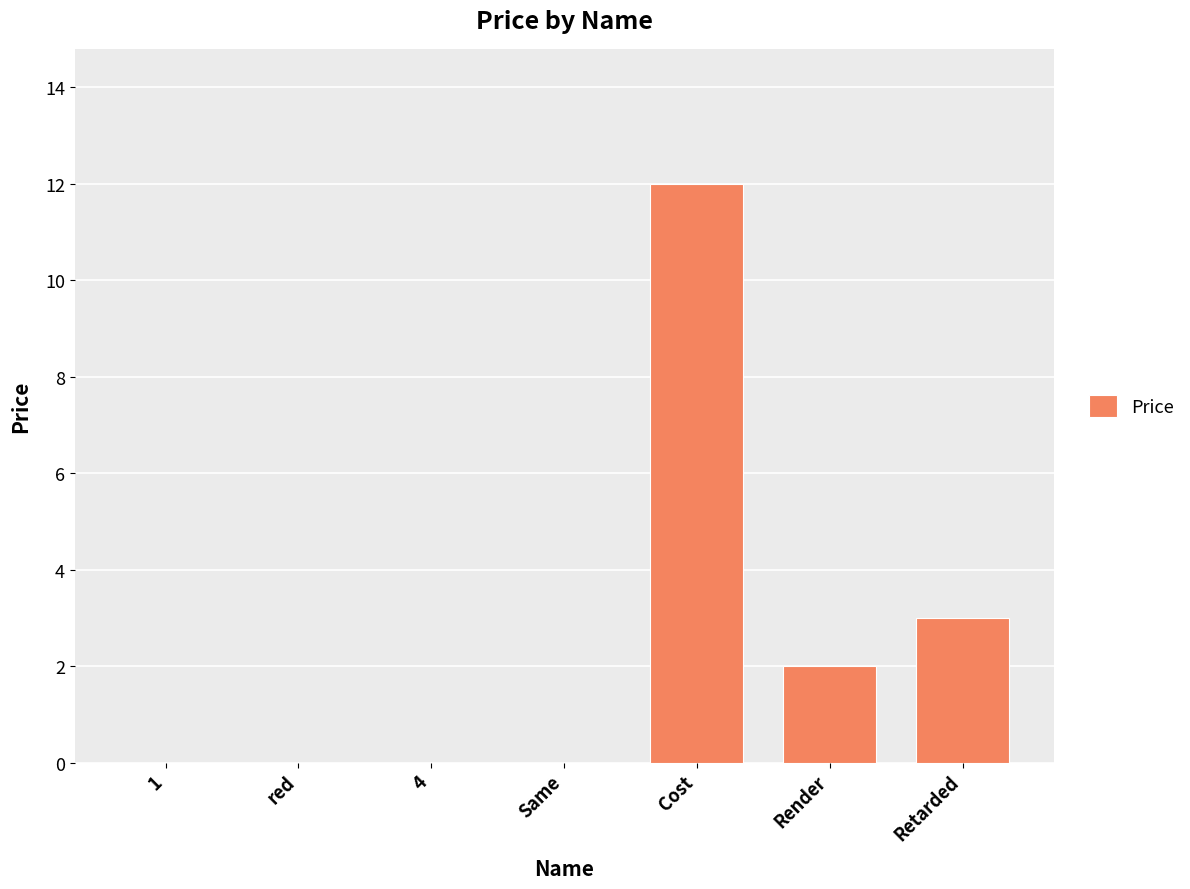

True or false: the data shows 8 at Cost.

False